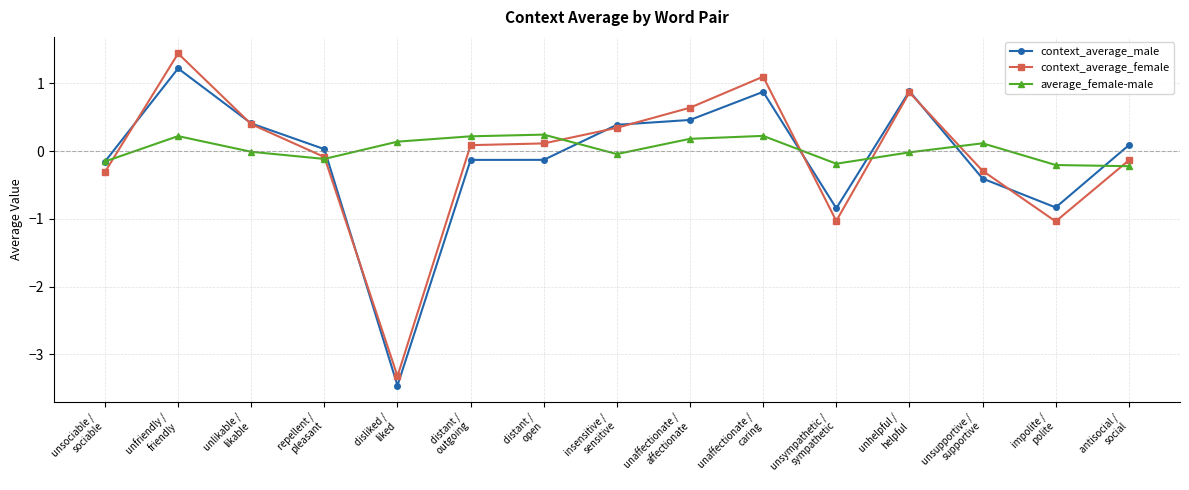

How many series are shown in this chart?

3